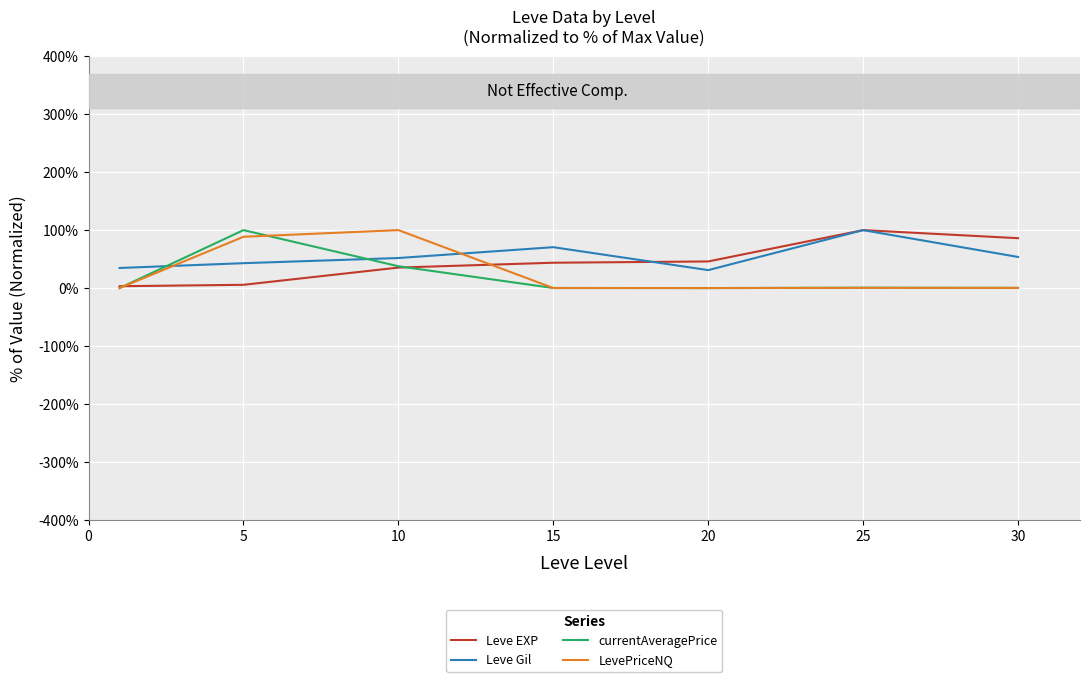

True or false: Leve Gil and Leve EXP intersect in this chart.

True